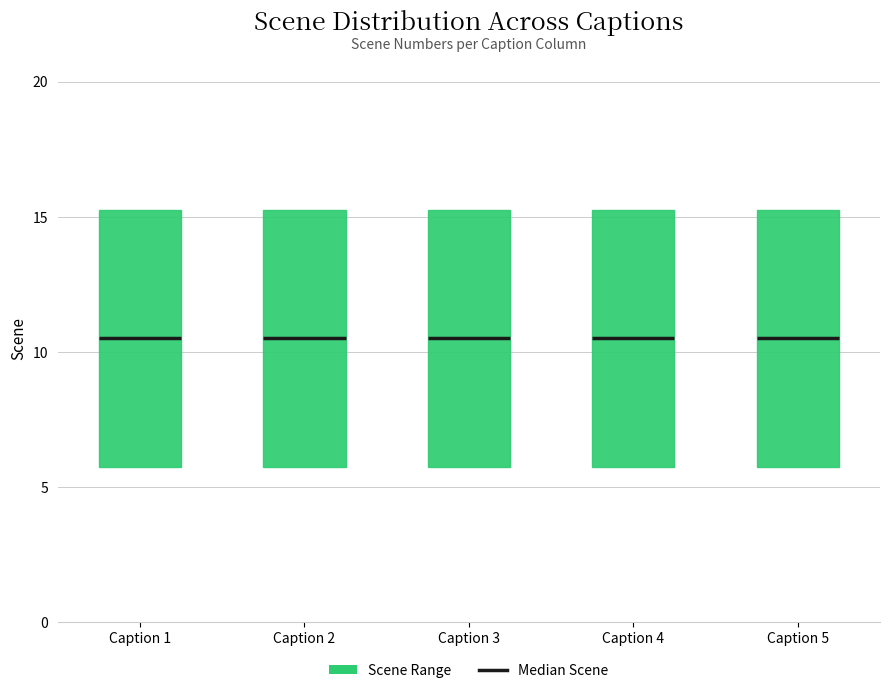

Reading left to right, read every box against the y-axis: the position of its median line, the range the box covers, and the ends of its whiskers. The values are not printed on the chart, so give them approximately, as read against the axis.

Caption 1: median 10.5, box 6.0 to 15.5, whiskers 1.0 to 20.0
Caption 2: median 10.5, box 6.0 to 15.5, whiskers 1.0 to 20.0
Caption 3: median 10.5, box 6.0 to 15.5, whiskers 1.0 to 20.0
Caption 4: median 10.5, box 6.0 to 15.5, whiskers 1.0 to 20.0
Caption 5: median 10.5, box 6.0 to 15.5, whiskers 1.0 to 20.0